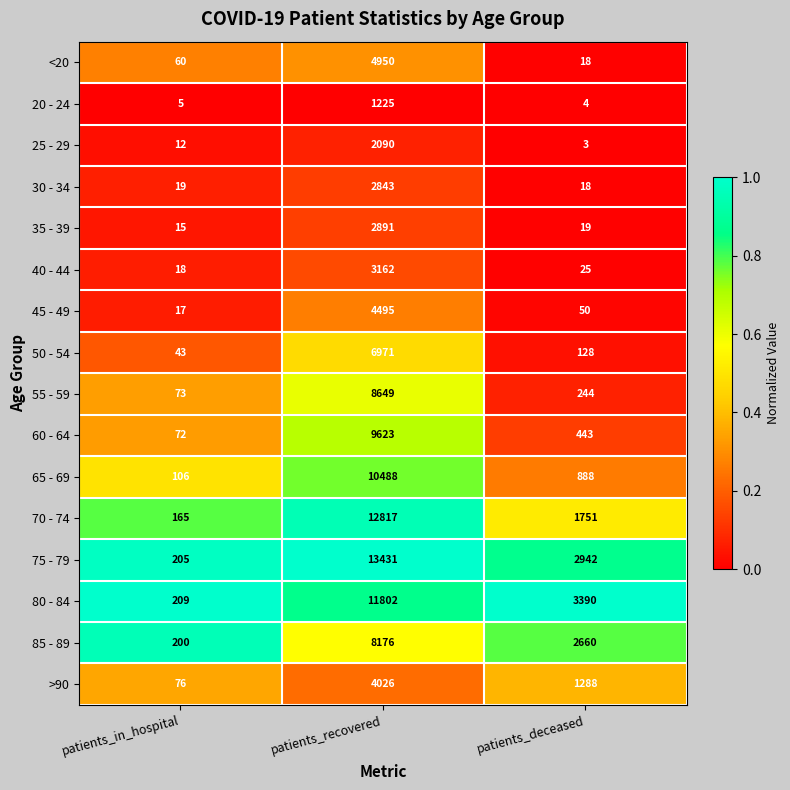

What is the total value across all series at patients_deceased?

13871